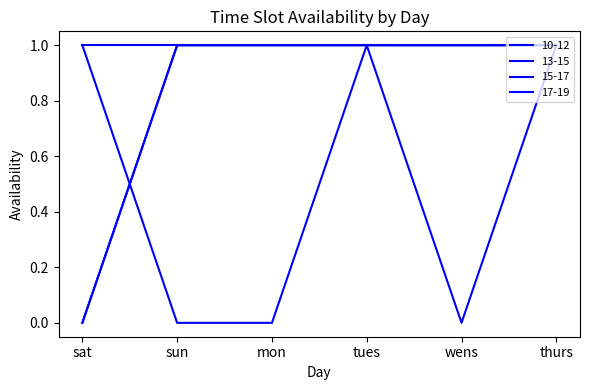

True or false: 10-12 has a value of 1 at tues.

True